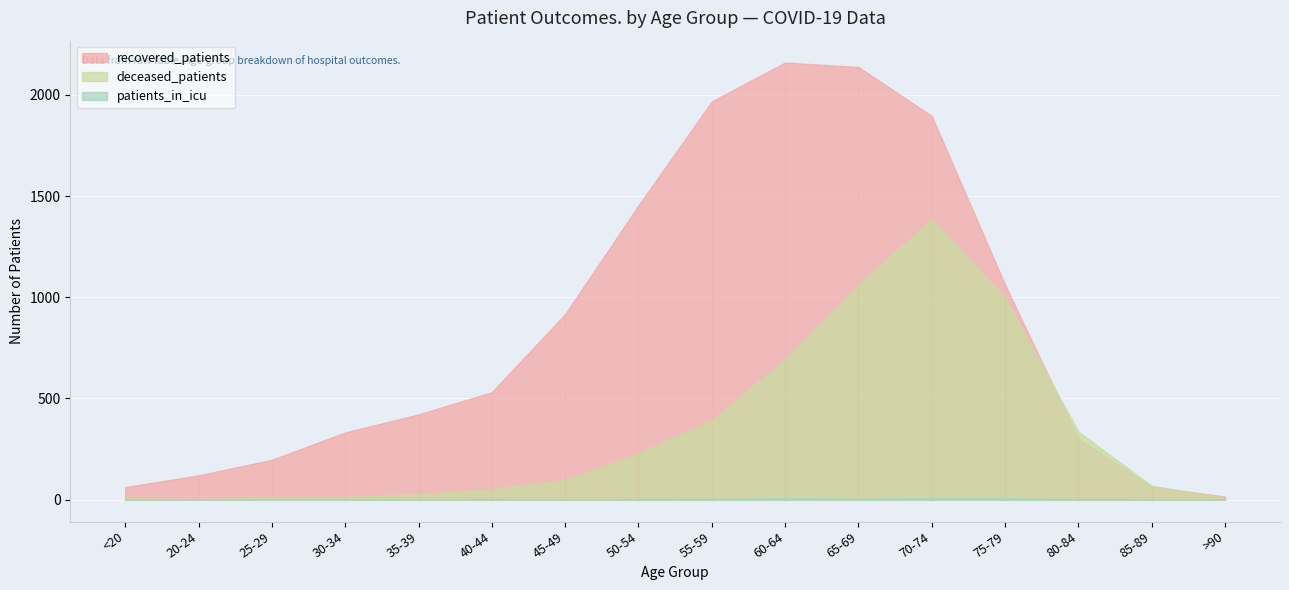

At which label is deceased_patients closest to 695?

60-64